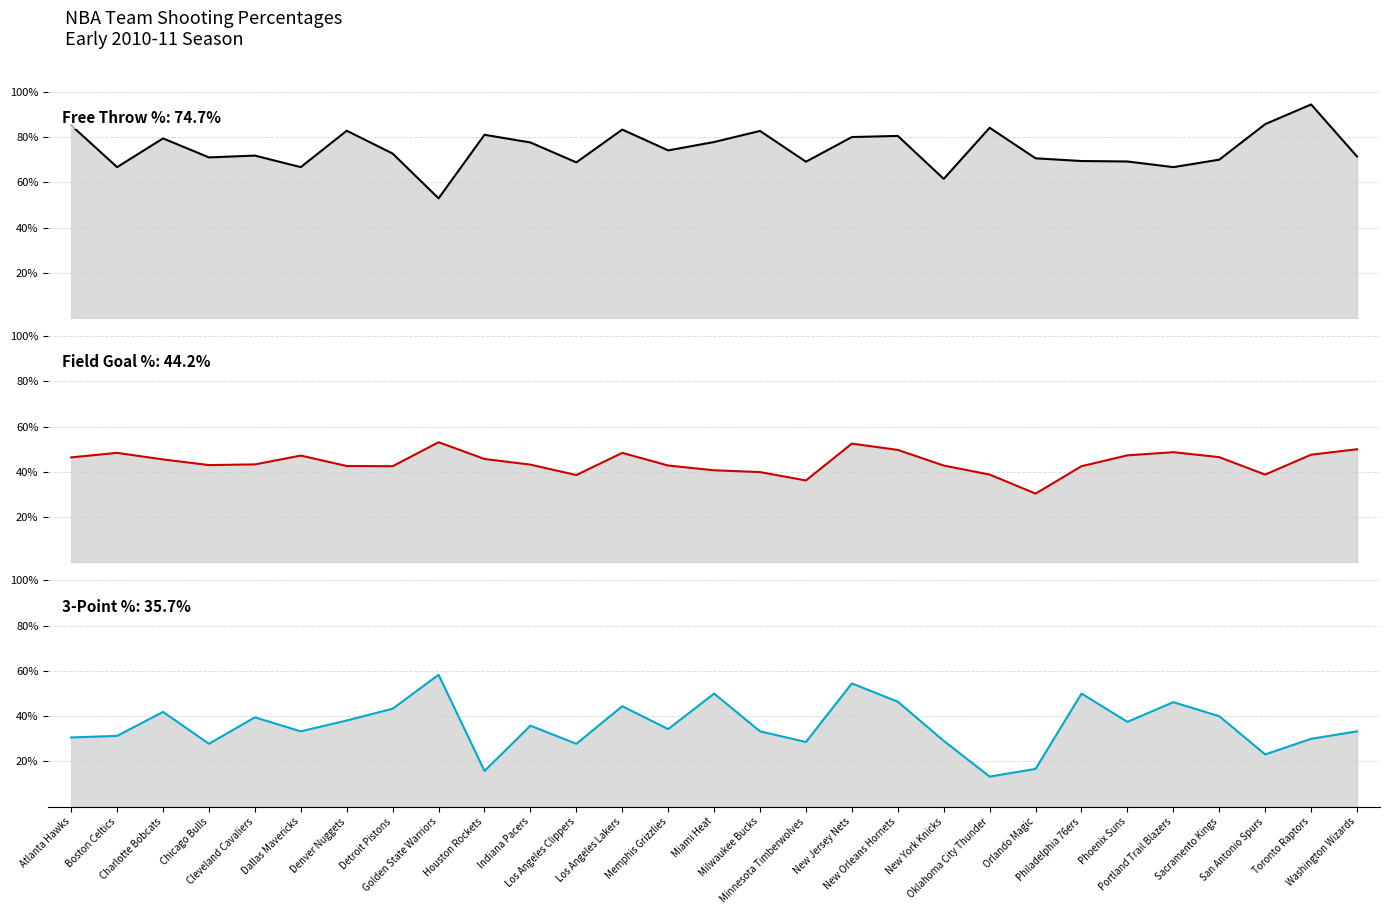

Is the value of FG_PCT at Charlotte Bobcats greater than the value of FT_PCT at New York Knicks?

No